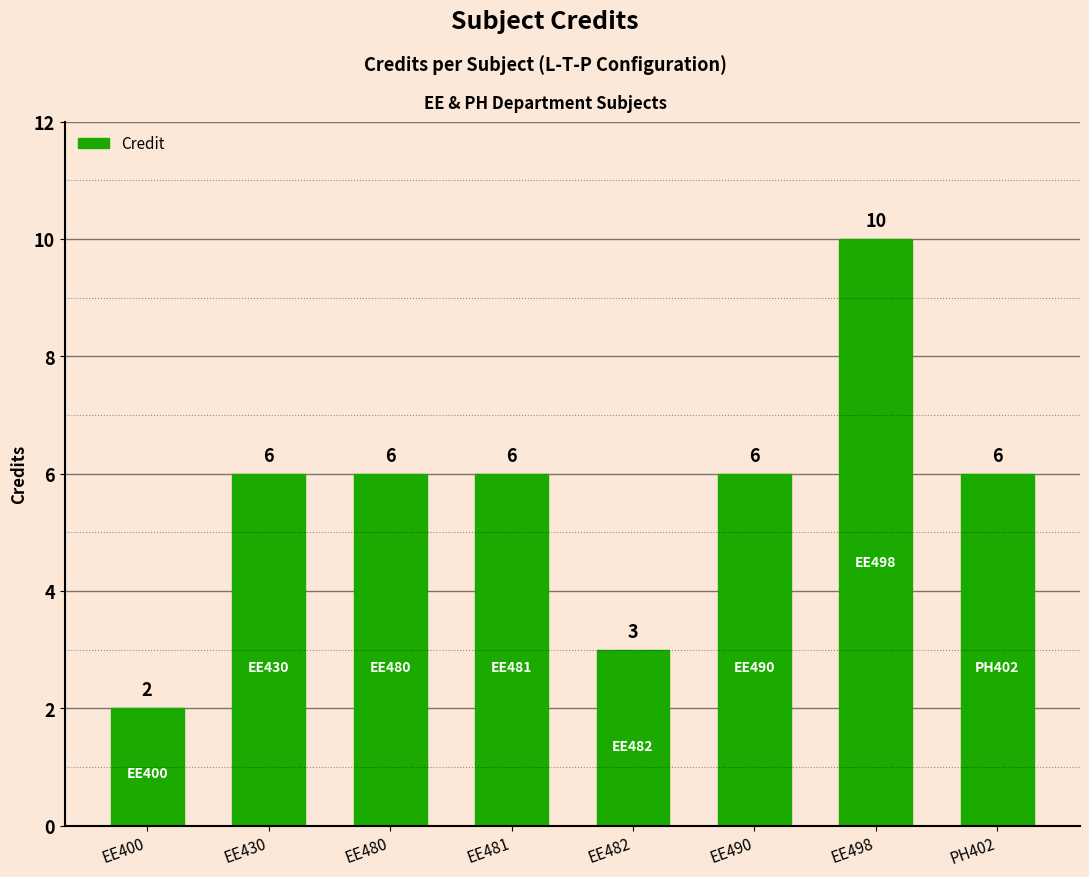

Which label corresponds to the largest value in the chart?

EE498